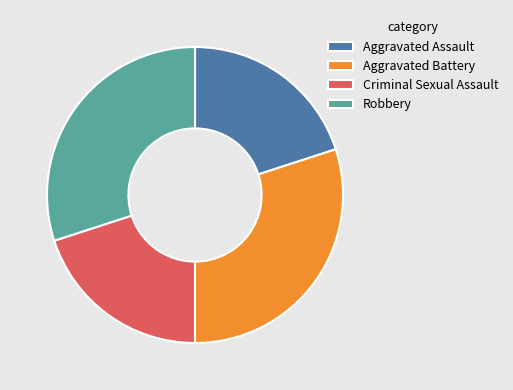

True or false: Aggravated Battery accounts for 36% of the total.

False